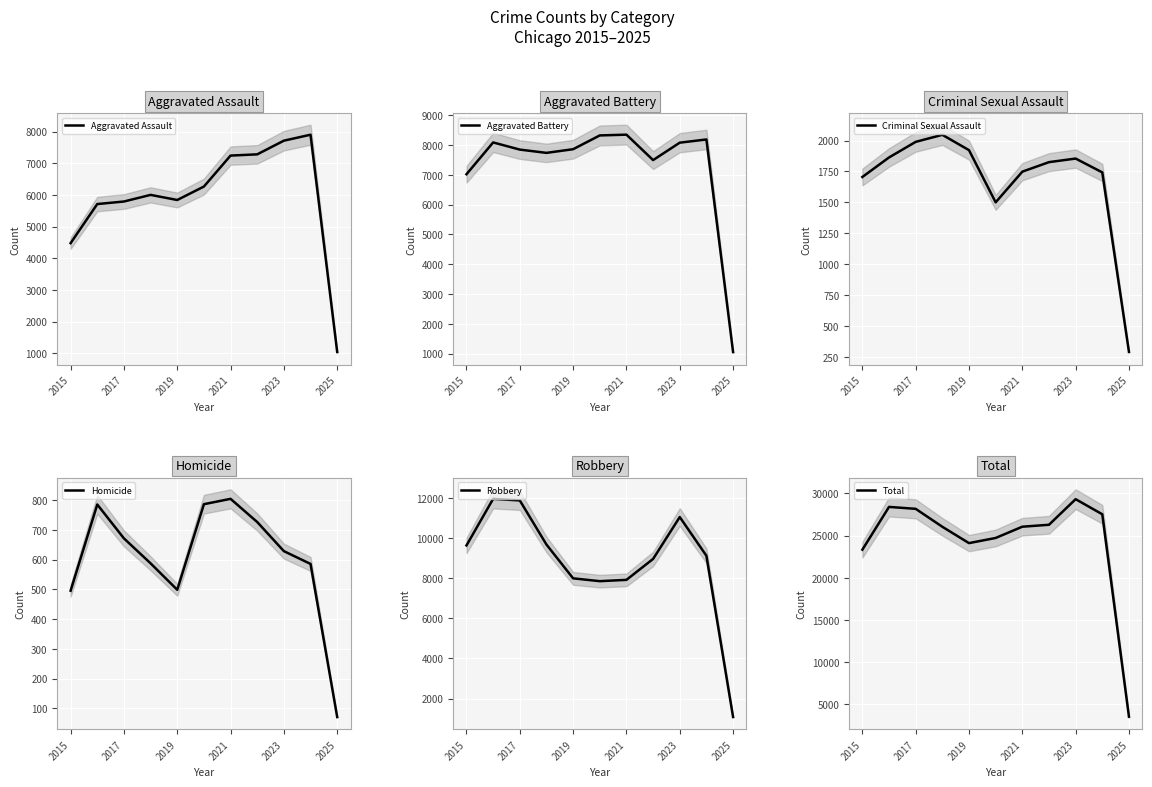

The value of Aggravated Assault at 2015 is 957. True or false?

False